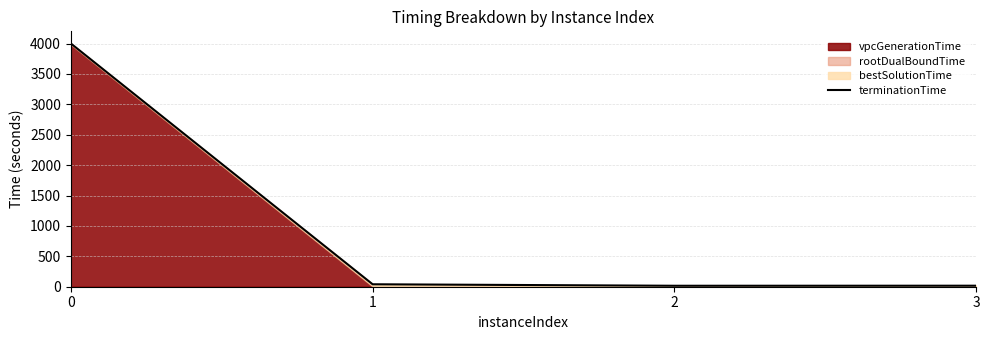

Rank the categories by value from highest to lowest.

0, 1, 3, 2